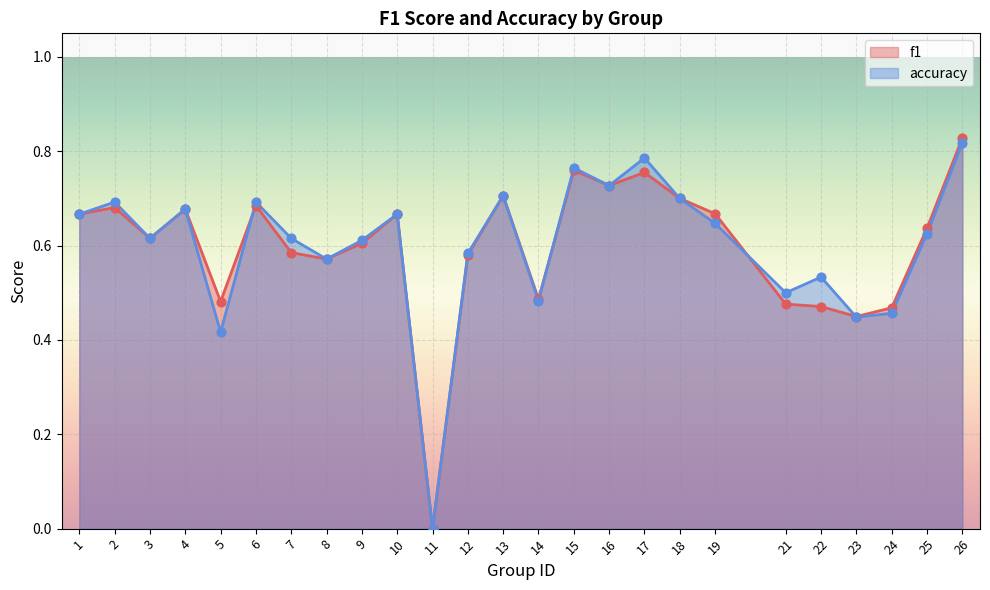

Which series reaches the maximum Y coordinate?

f1